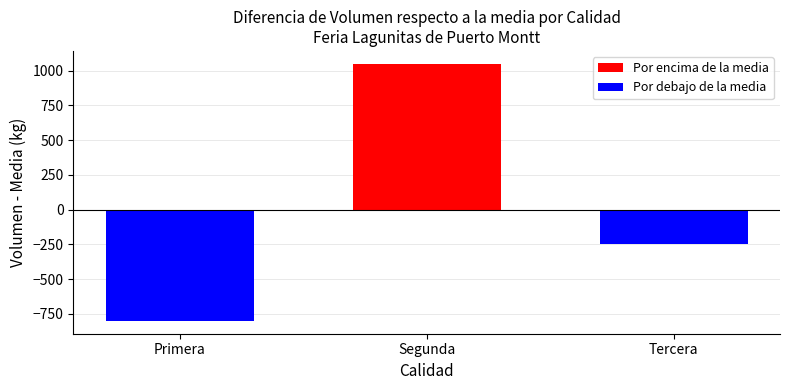

What is the value of the 1st bar from the left?

-800